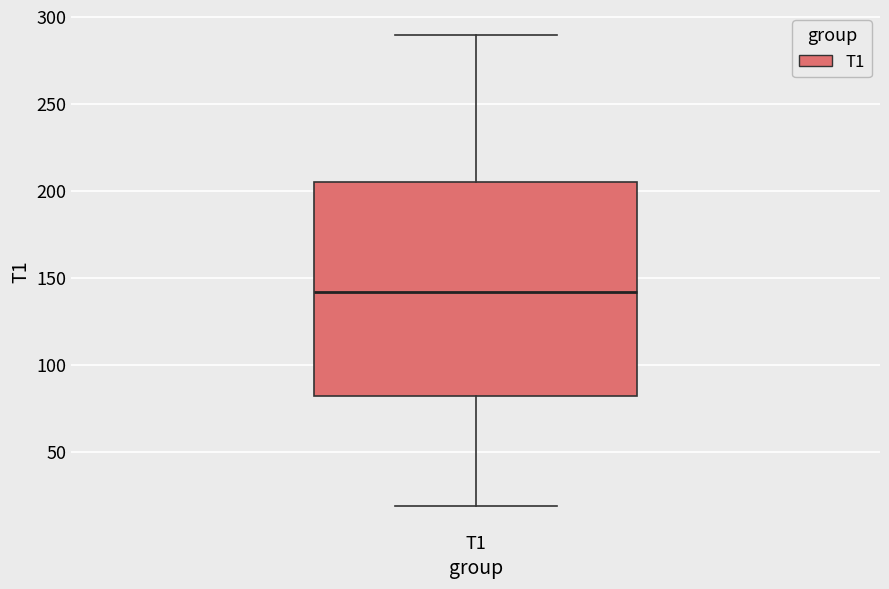

Where does the upper whisker of the box for T1 end on the y-axis? The values are not printed on the chart, so give them approximately, as read against the axis.

290